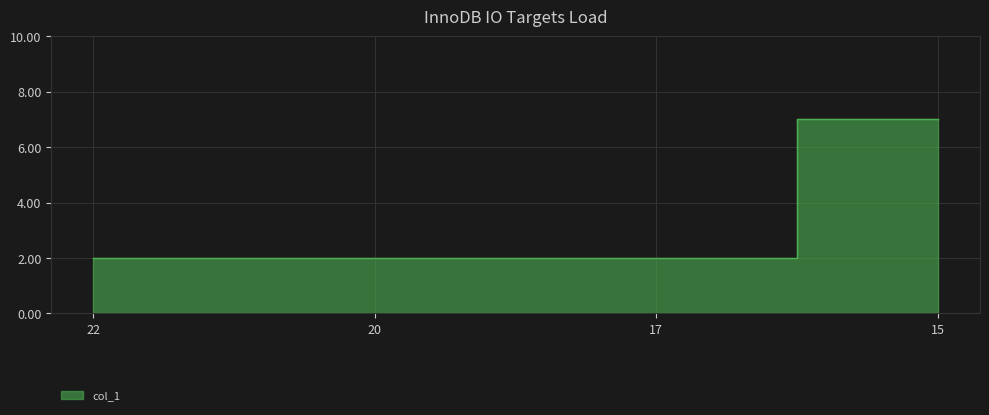

List the labels in order of value, smallest first.

22, 20, 17, 15